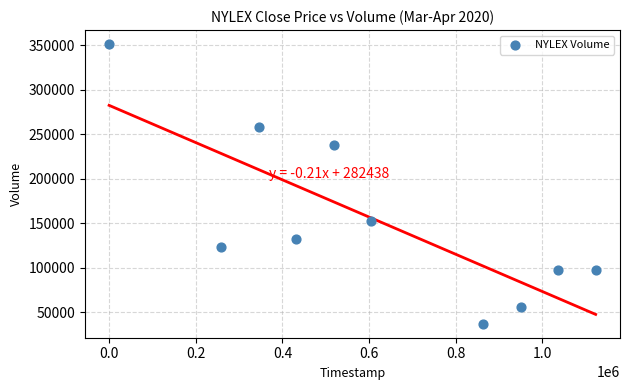

What is the average X value?

613440